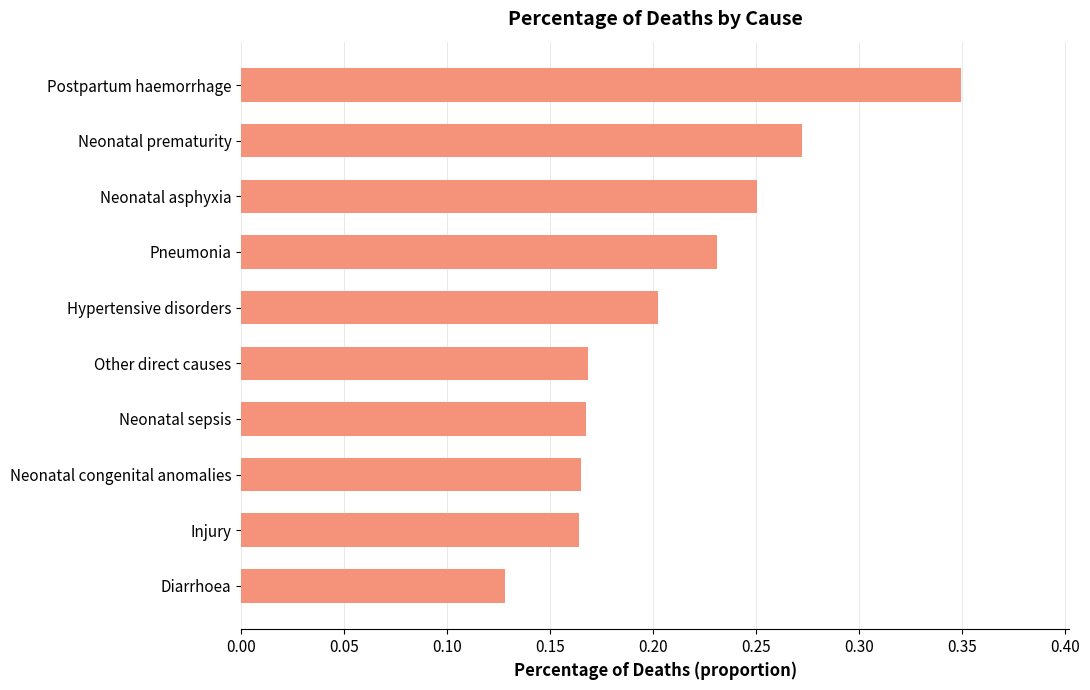

How many bars are there in total?

10